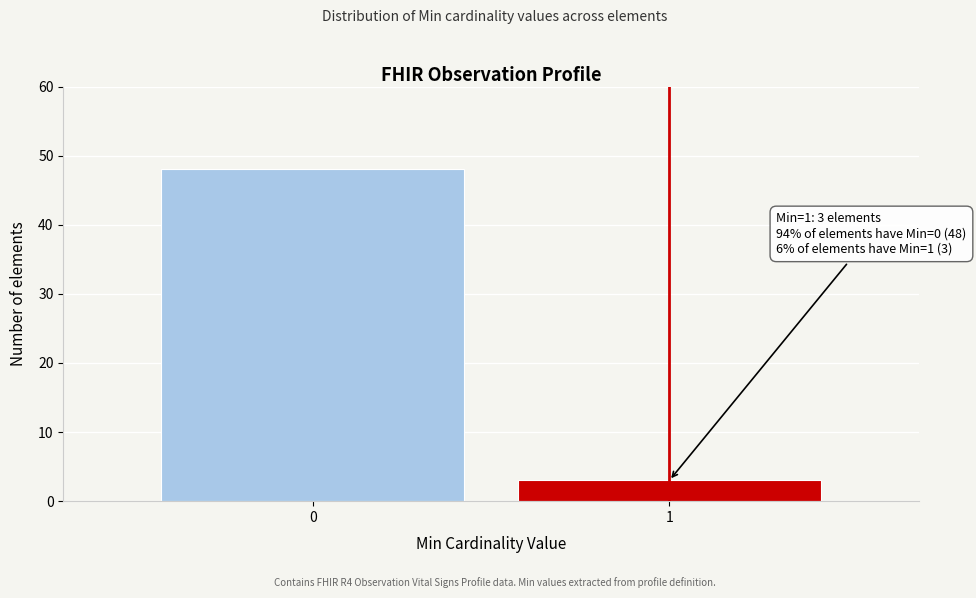

Reading left to right, extract all data points from this chart.

0=48	1=3